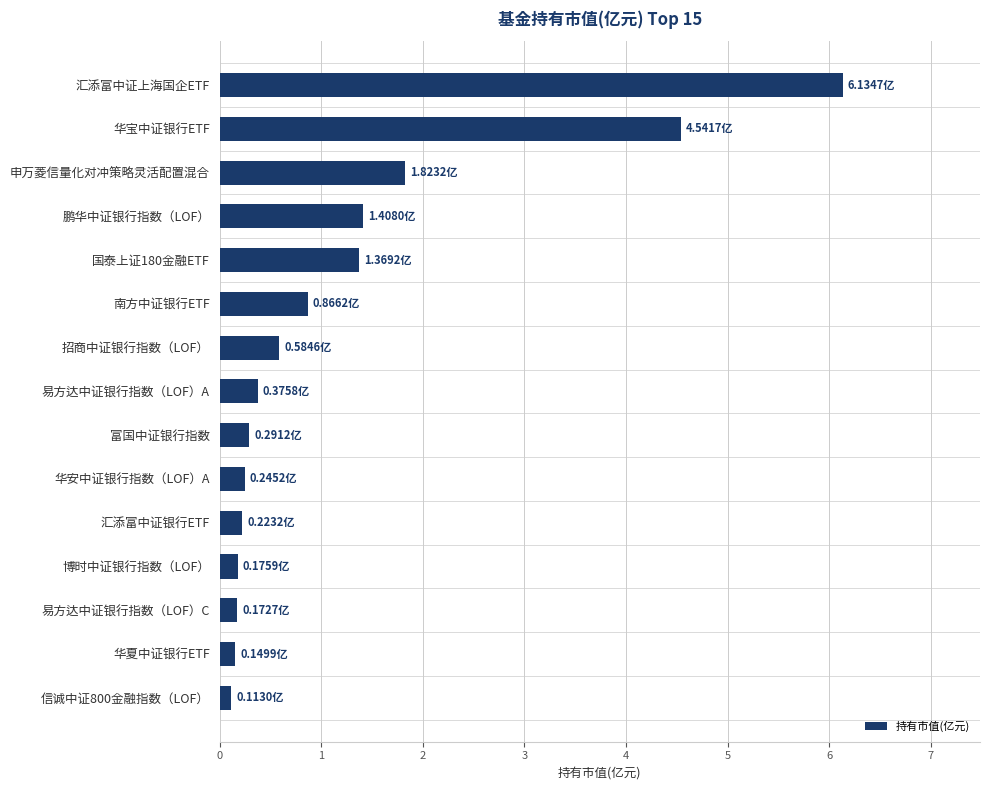

What is the difference between the second highest and second lowest values?

4.4